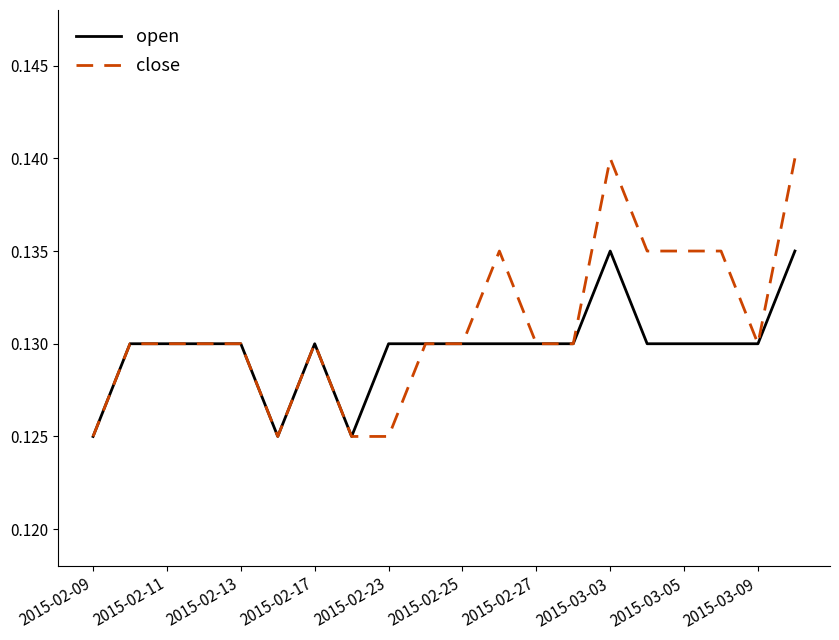

Which series has the widest spread of values?

close